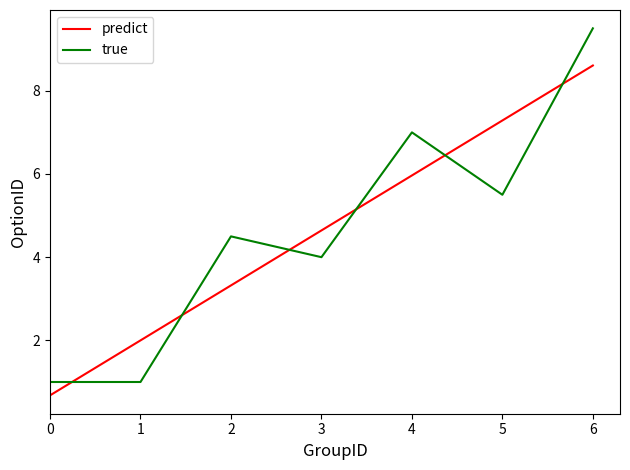

What is the total value across all series at 2?

7.8